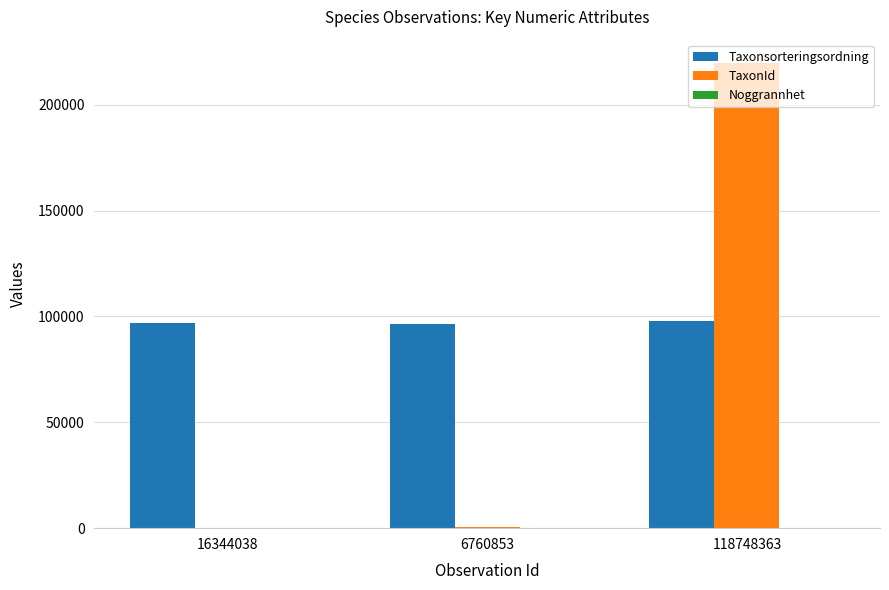

Is it true that TaxonId equals 260 at 16344038?

True